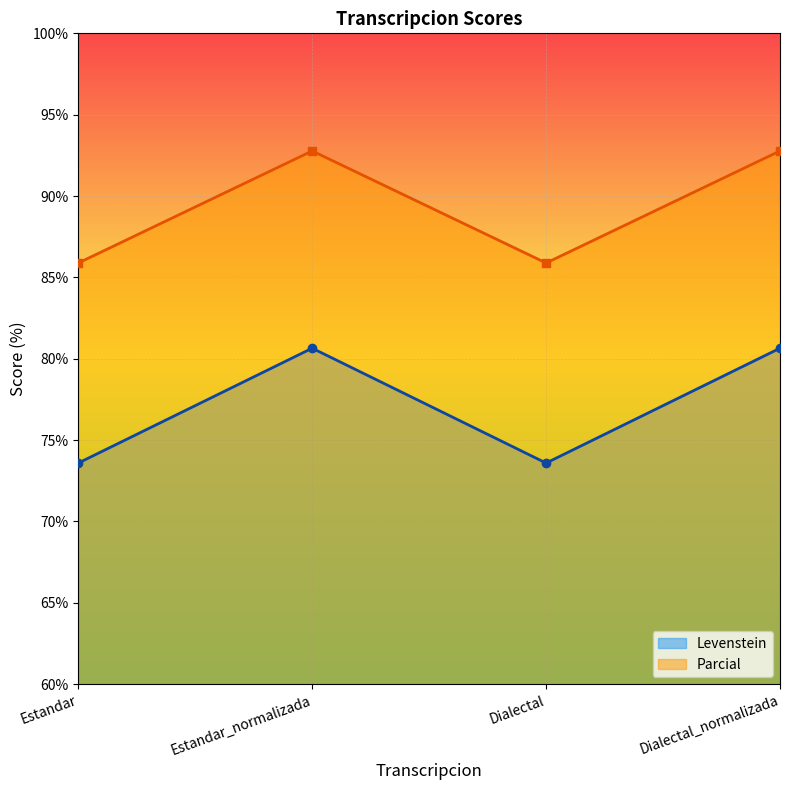

Which series has the largest range (max minus min)?

Levenstein